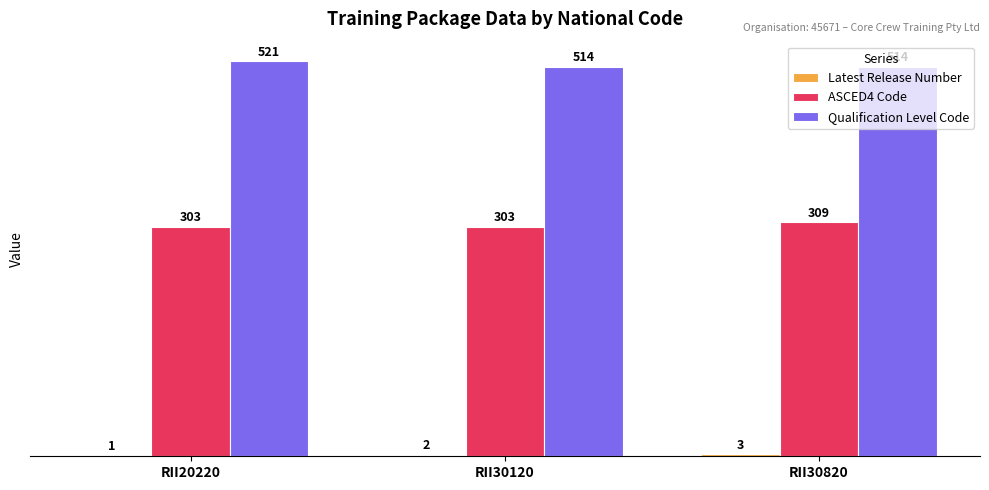

What is the greatest value displayed?

521